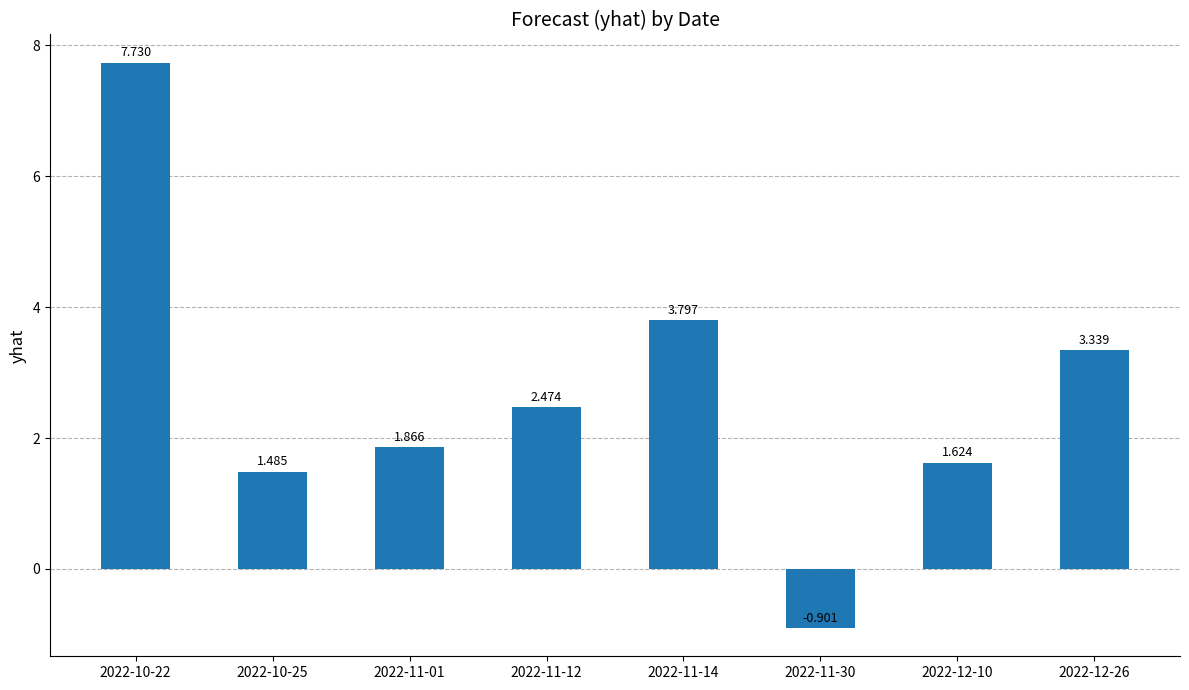

Reading left to right, extract all data points from this chart.

7.7	1.5	1.9	2.5	3.8	-0.9	1.6	3.3